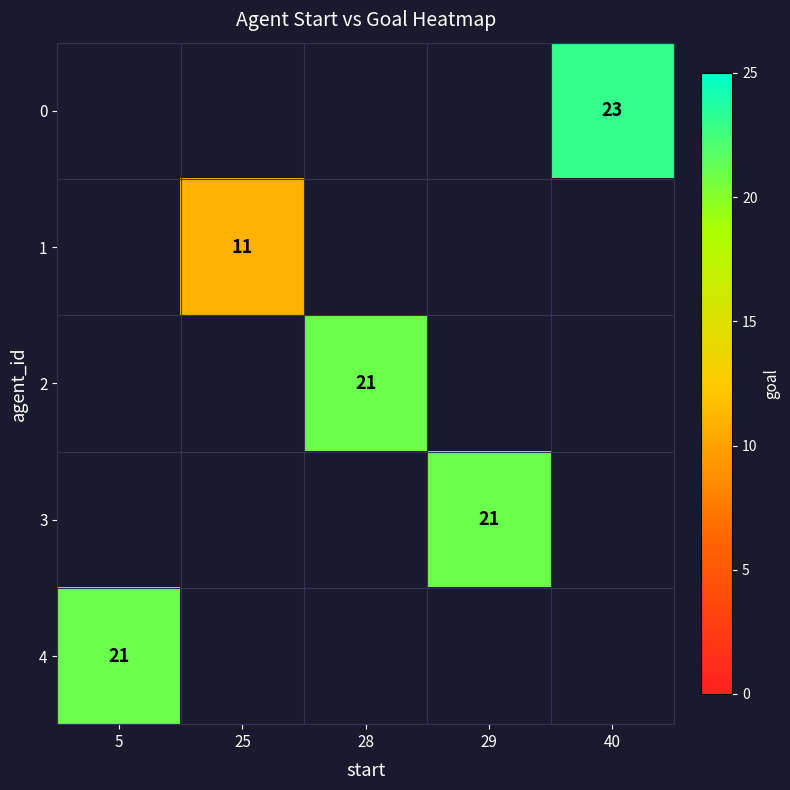

True or false: 3 has a value of 5 at 29.

False